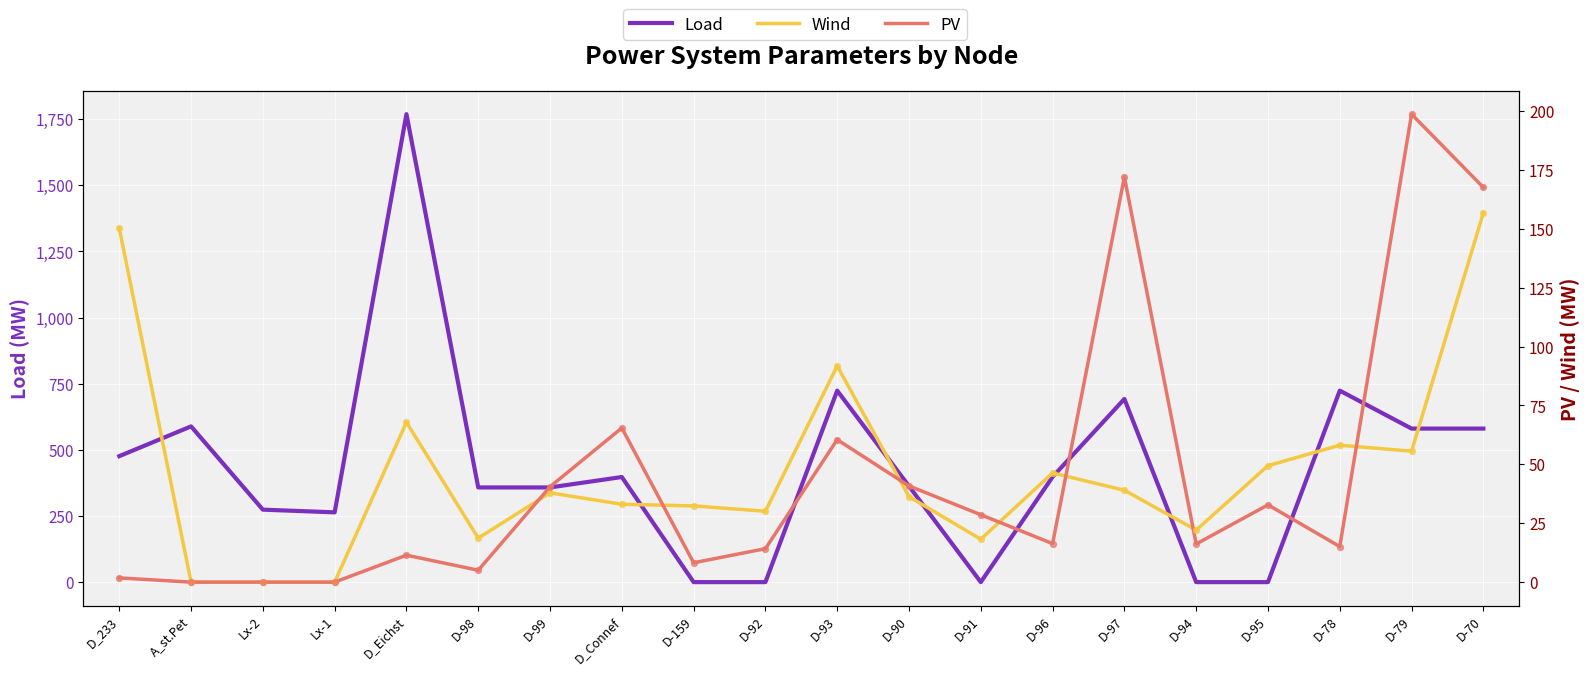

Which series has the largest Y range (max minus min)?

Load